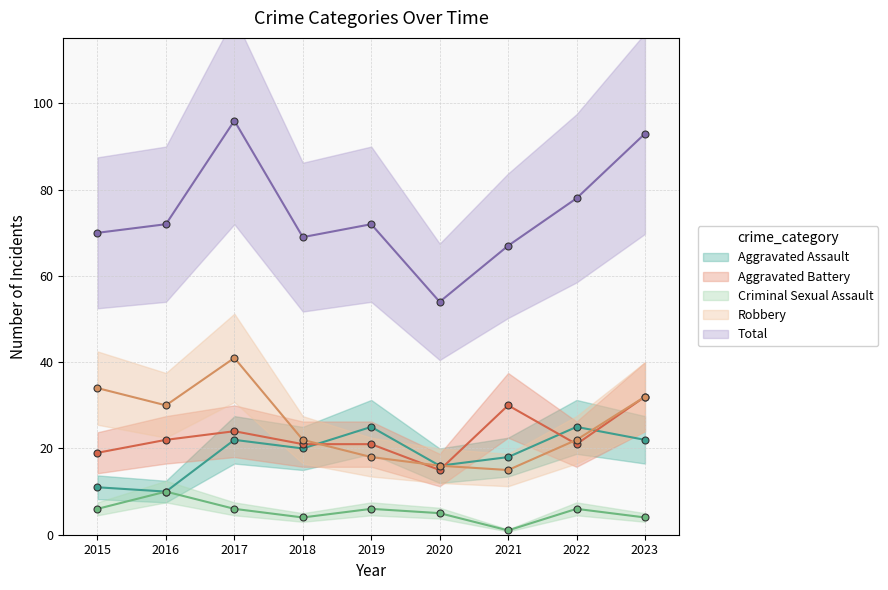

Is this an area chart (filled region under the line)?

No